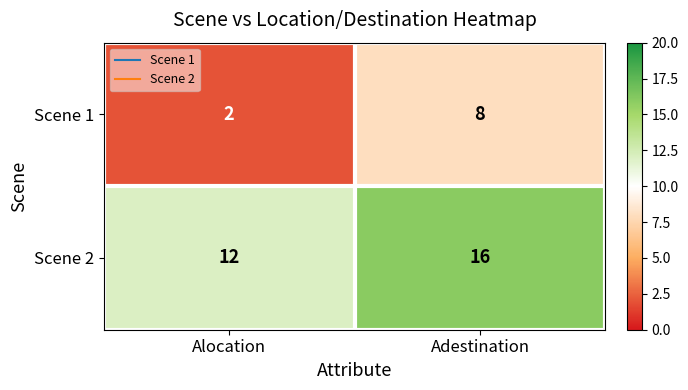

How many categories are shown in the chart?

2